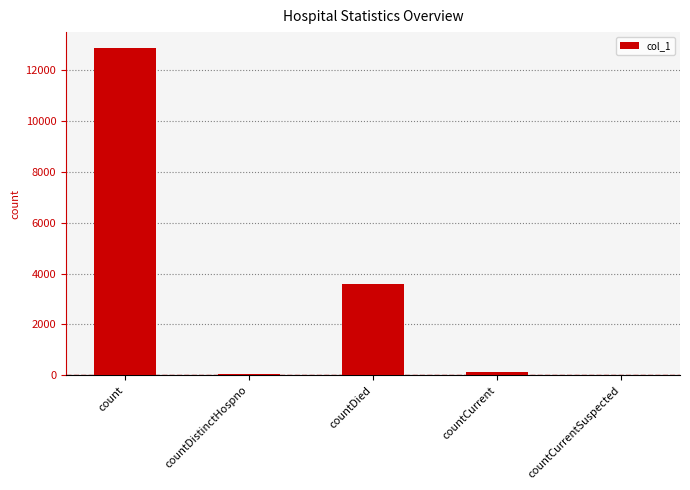

Is it true that the value at countDied is 1109?

False